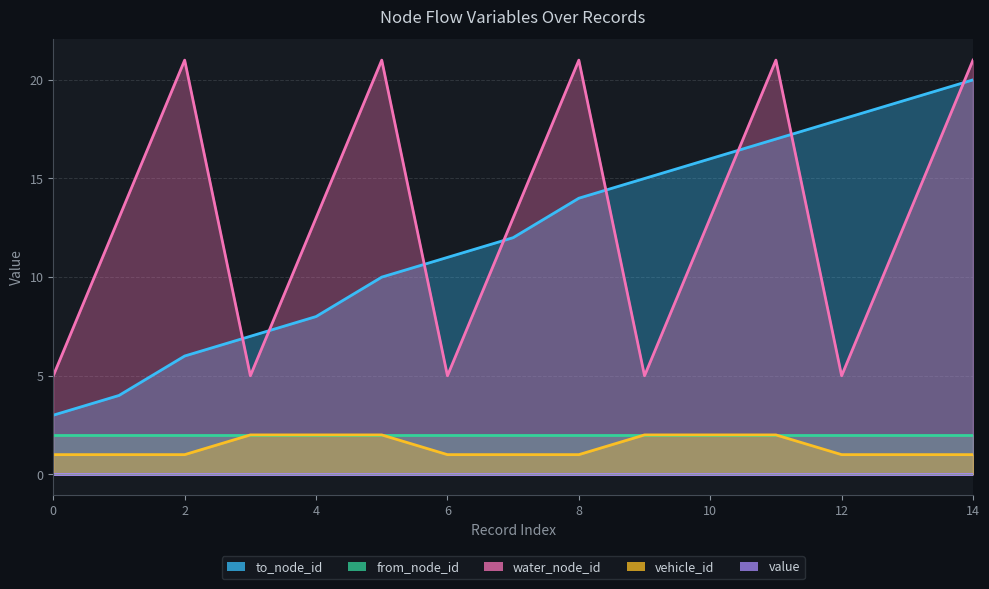

Between which two adjacent categories do water_node_id and to_node_id first intersect?

2 and 3